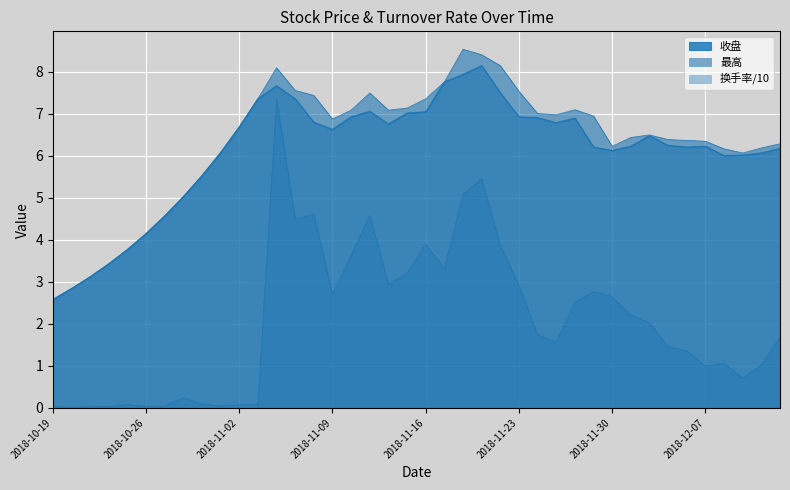

Where is the first local minimum for 换手率?

2018-10-22